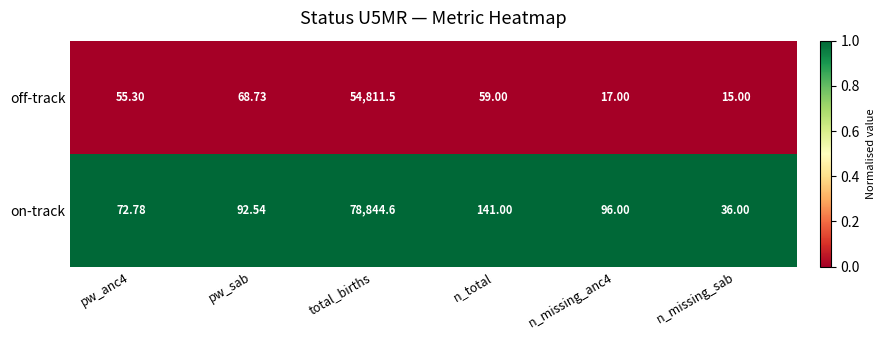

Where does the off-track series first go above 59?

pw_sab